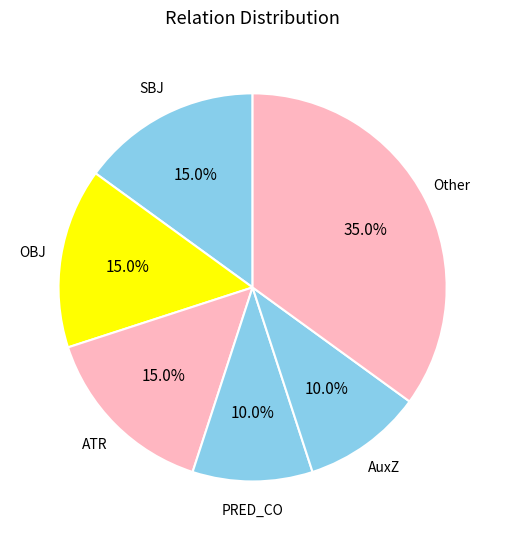

How many segments does this pie chart have?

6